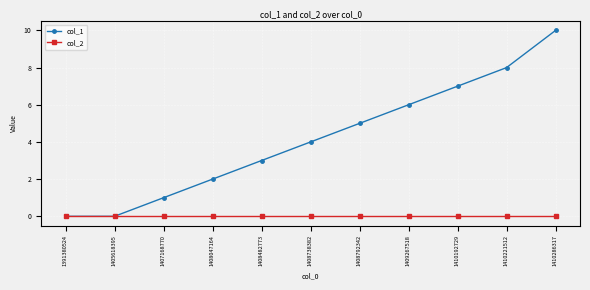

How many lines are shown in the chart?

2